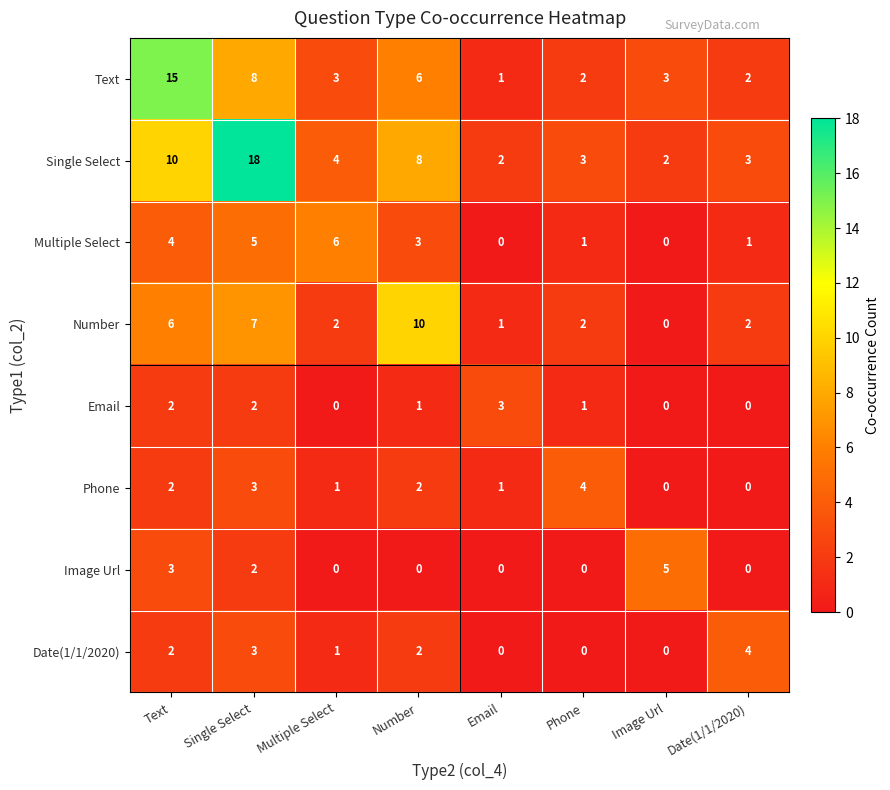

Count the Image Url values in the range 0 to 3.

7